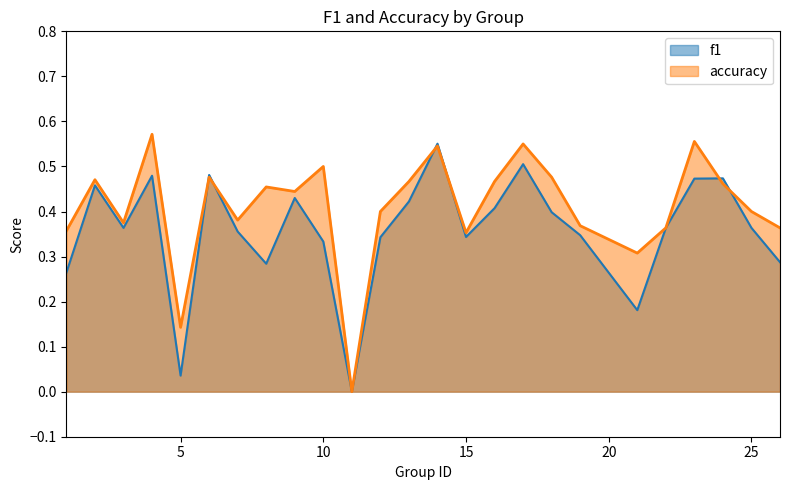

What value does the f1 series have at 9?

0.4